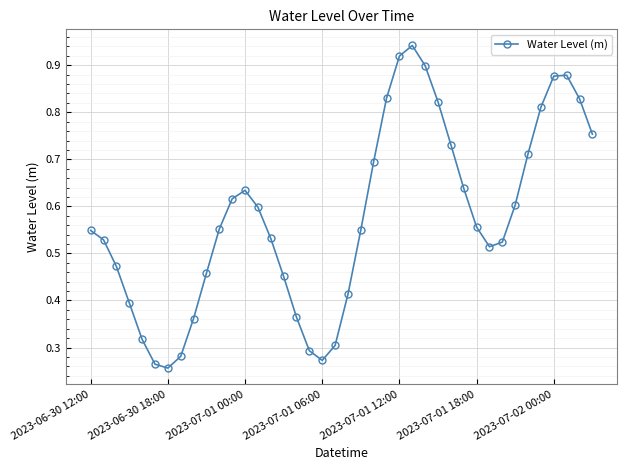

What is the sum of all values?

23.0